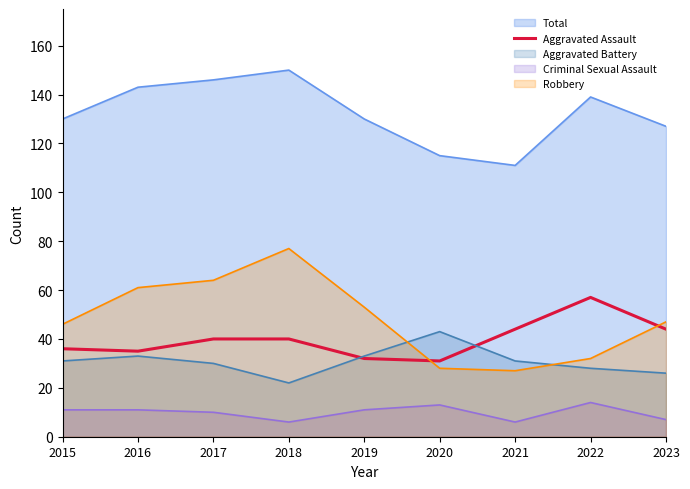

Rank the categories by value from lowest to highest.

2020, 2019, 2016, 2015, 2017, 2018, 2021, 2023, 2022